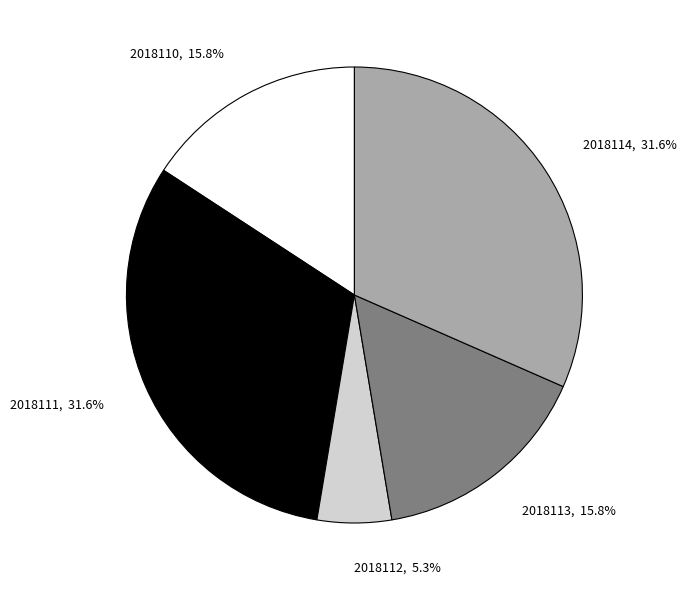

To the nearest percent, what is the combined percentage of 2018114 and 2018113?

47%